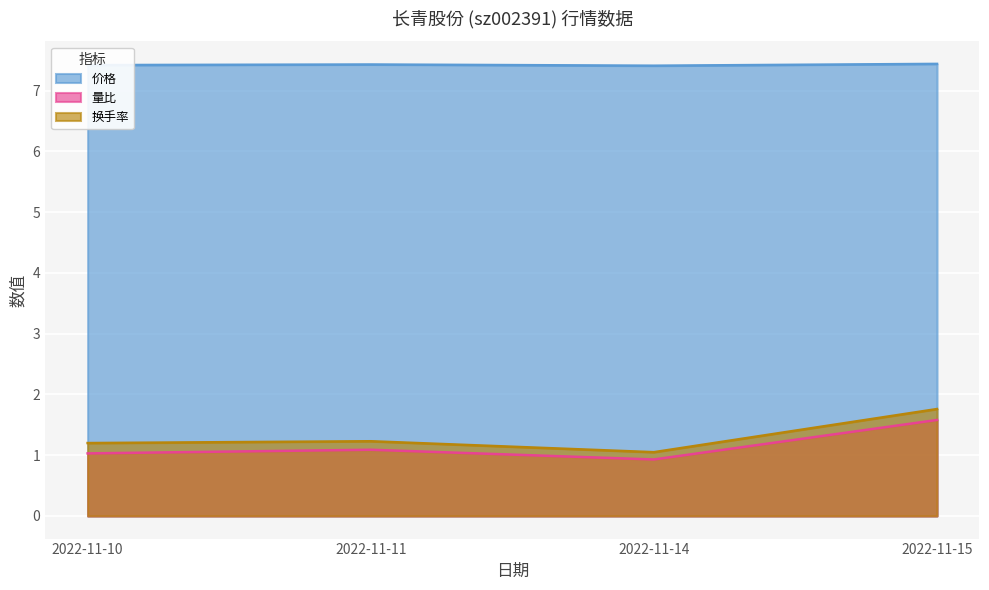

List the series in order of their peak value, highest first.

价格, 换手率, 量比